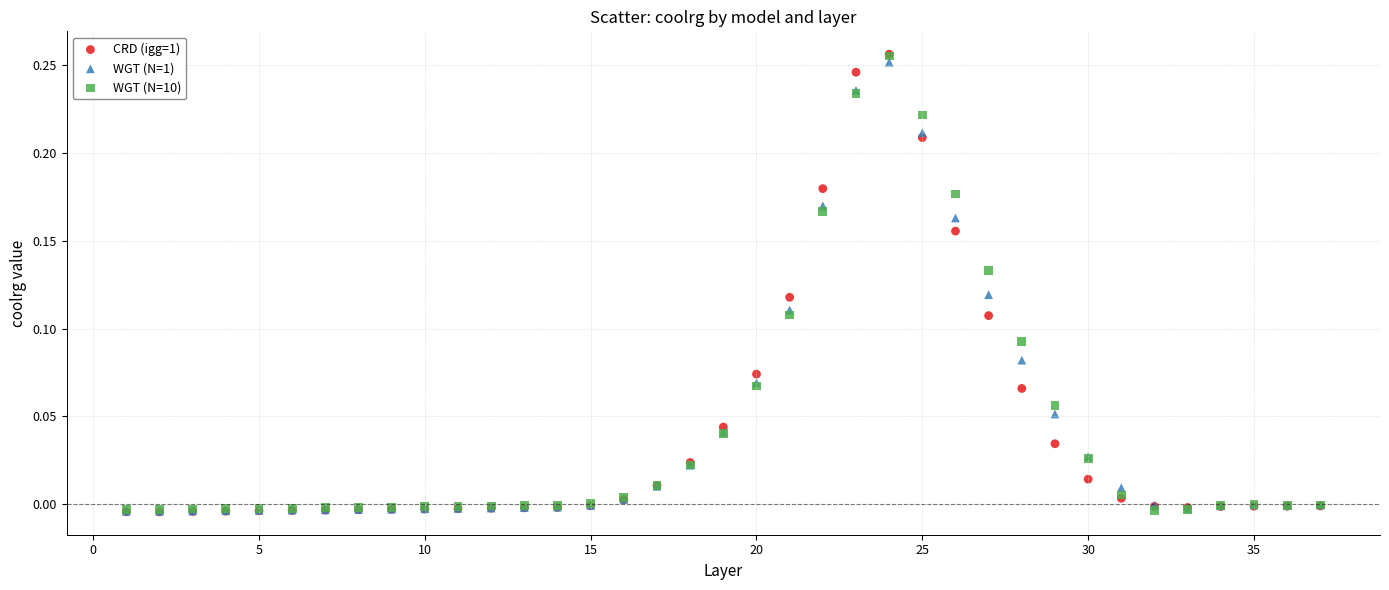

What are all the series names shown in the legend?

CRD (igg=1), WGT (N=1), WGT (N=10)